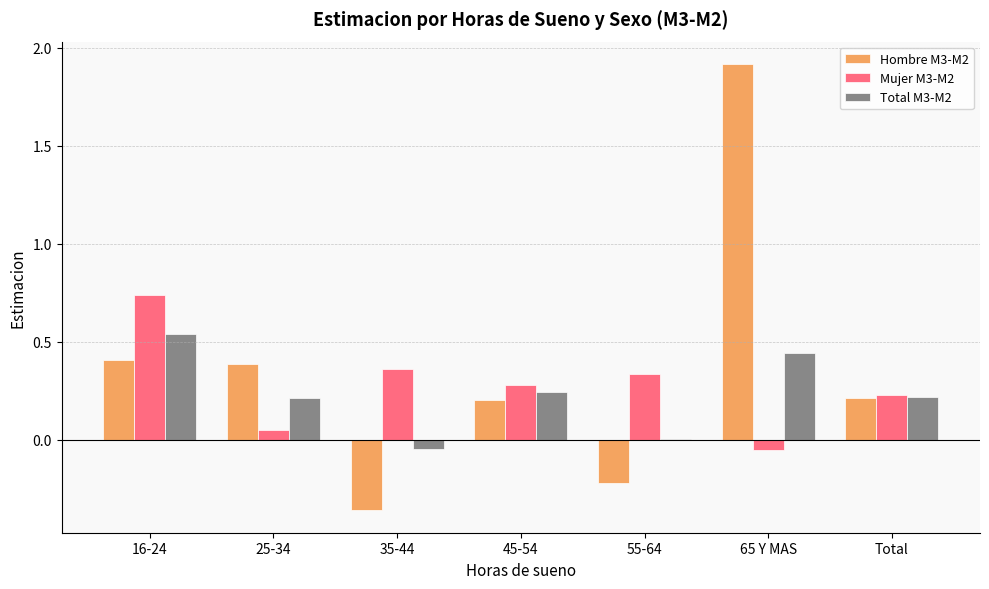

Is the value of Hombre M3-M2 at 45-54 greater than the value of Mujer M3-M2 at 35-44?

No